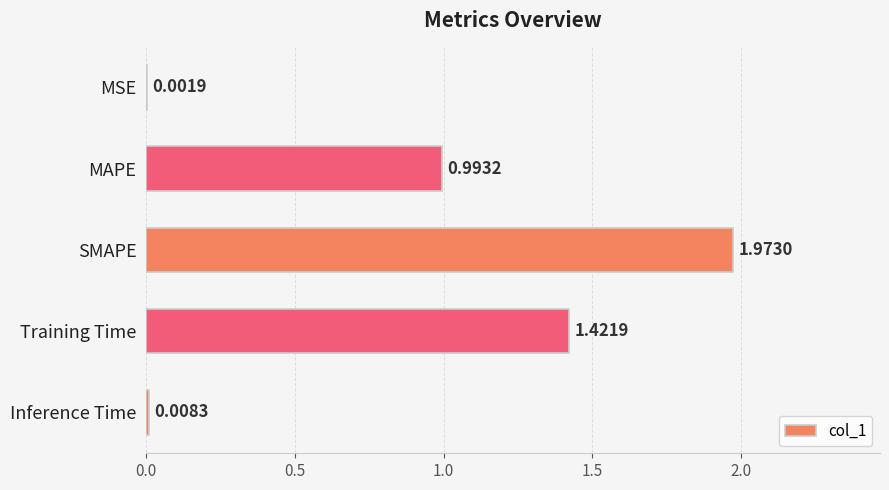

What is the sum of all values?

4.4